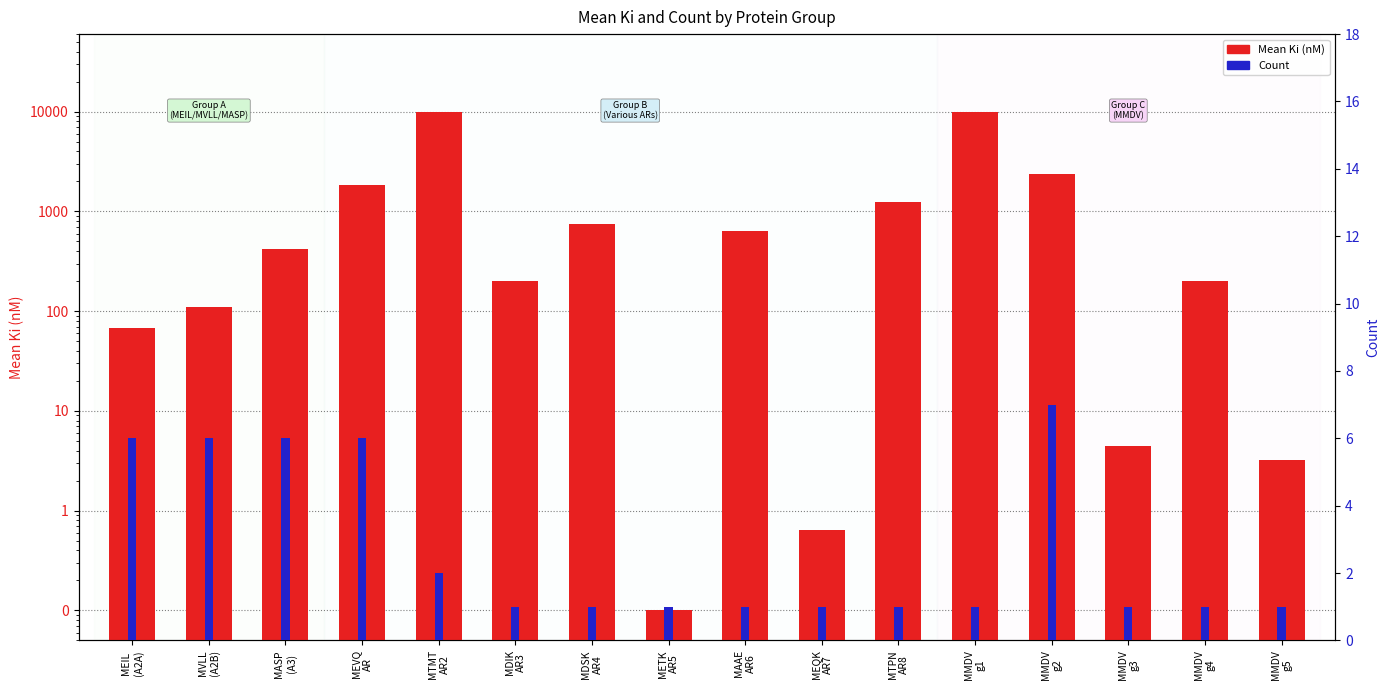

Which series has the widest spread of values?

Mean Ki